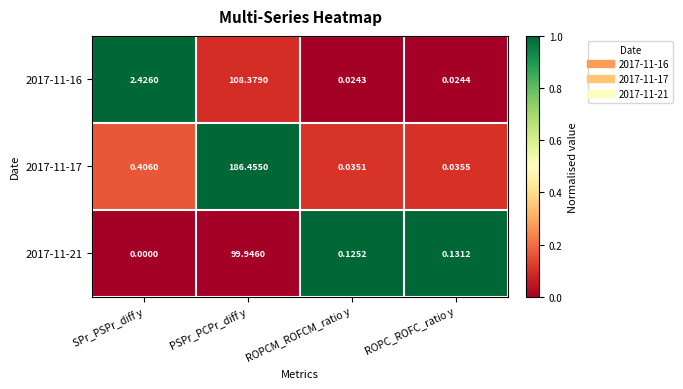

Where is 2017-11-21 nearest to the value 49?

ROPC_ROFC_ratio y